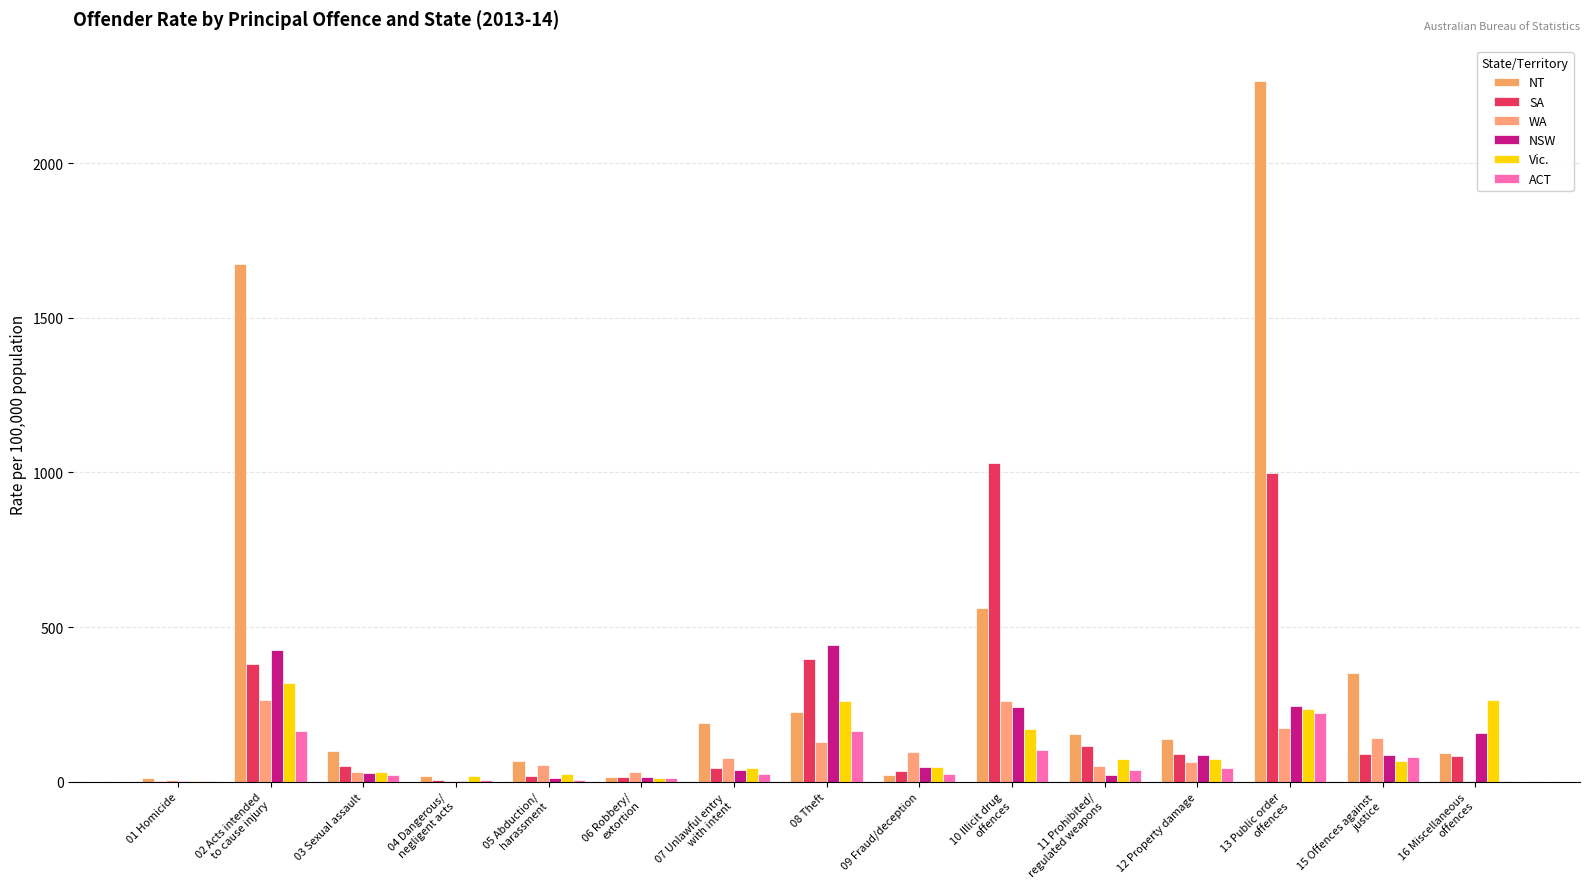

Are the bars grouped side by side (vs. stacked)?

Yes